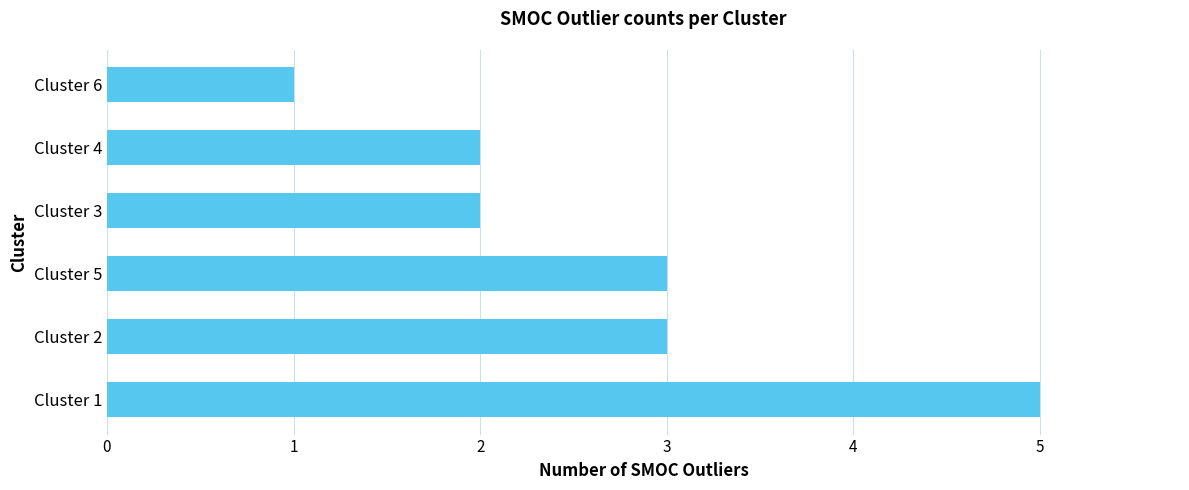

True or false: the data shows 2 at Cluster 3.

True